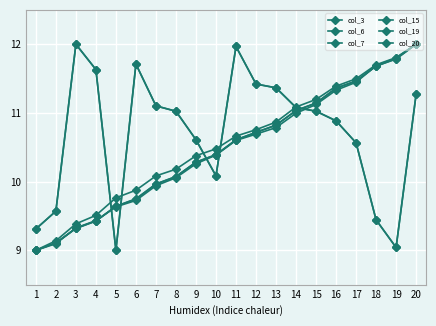

What is the difference between the highest and lowest values at 13?

0.6